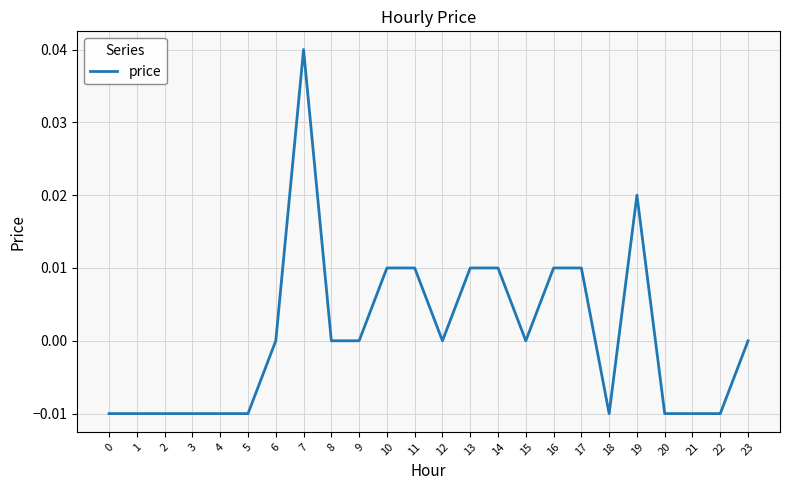

Is it true that the value at 19 is 0.0?

True